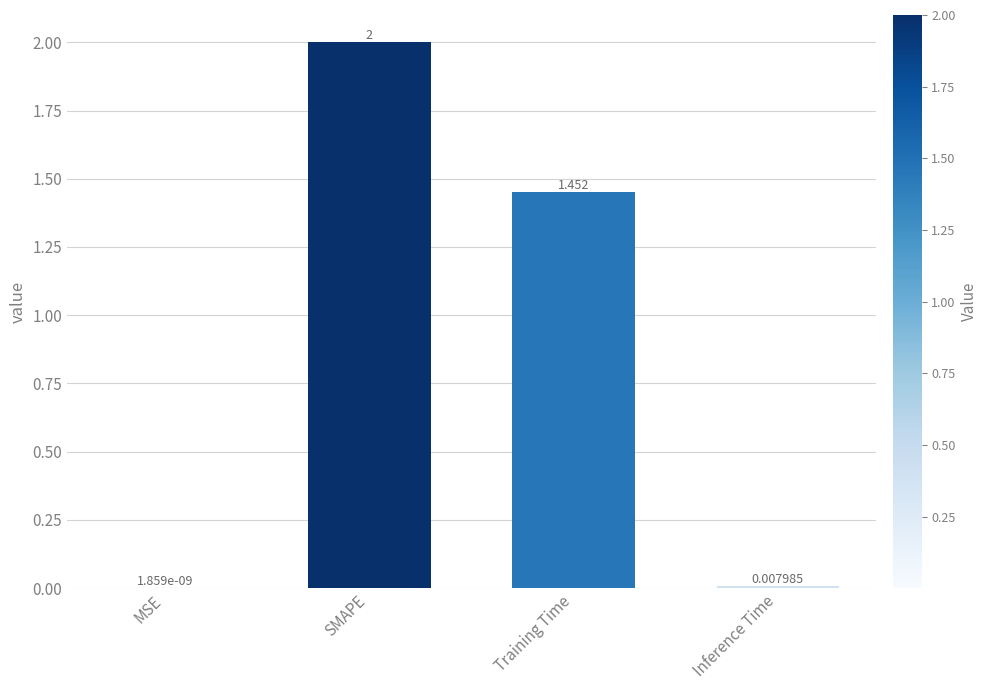

Between Inference Time and MSE, which is larger?

Inference Time